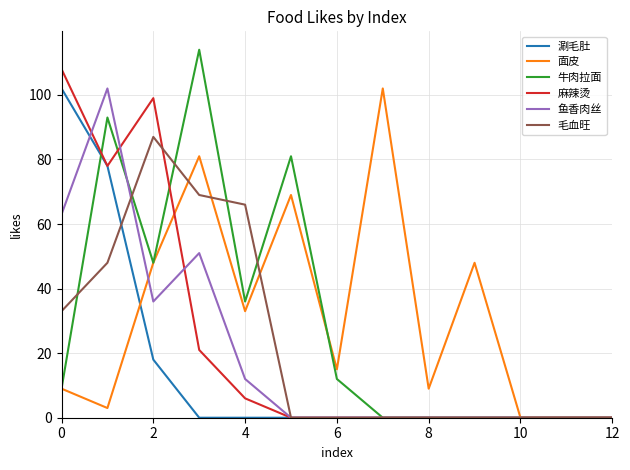

What is the greatest value displayed?

114